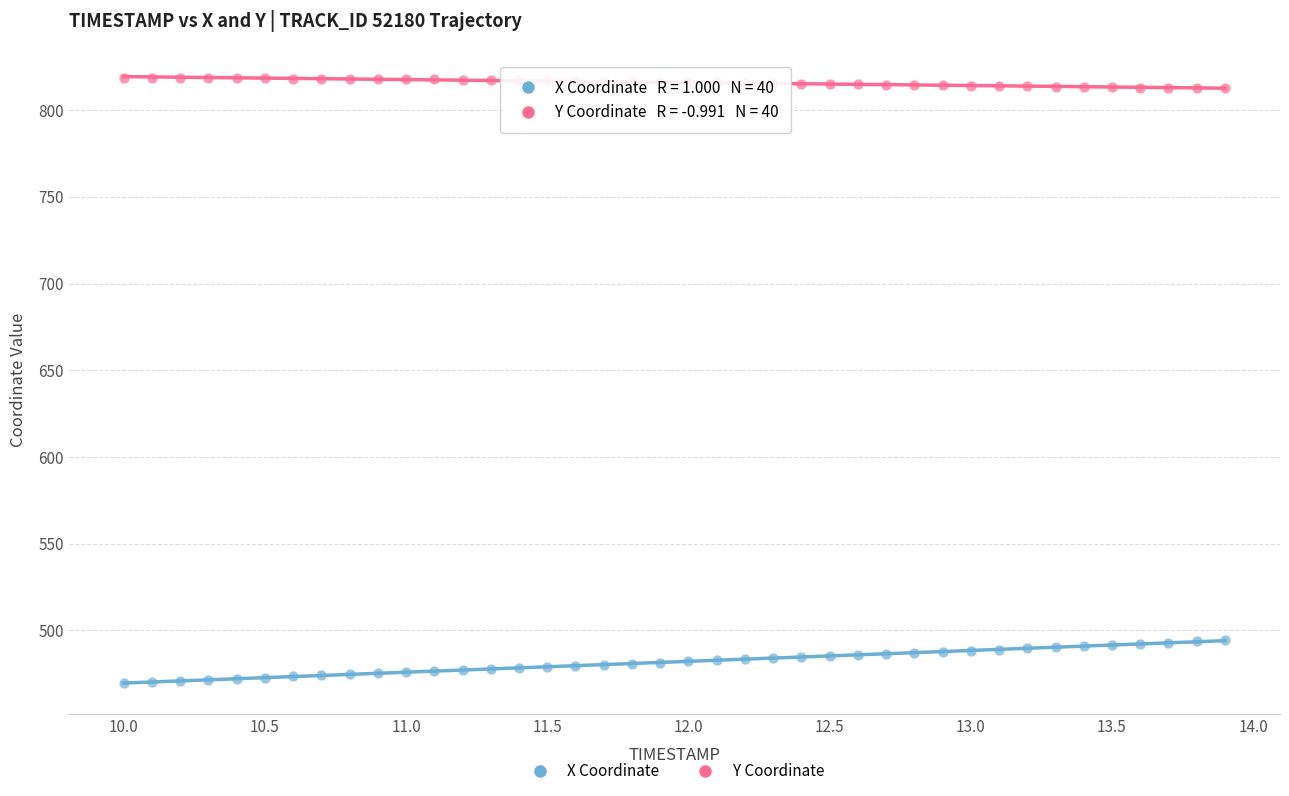

What are all the series names shown in the legend?

X Coordinate, Y Coordinate